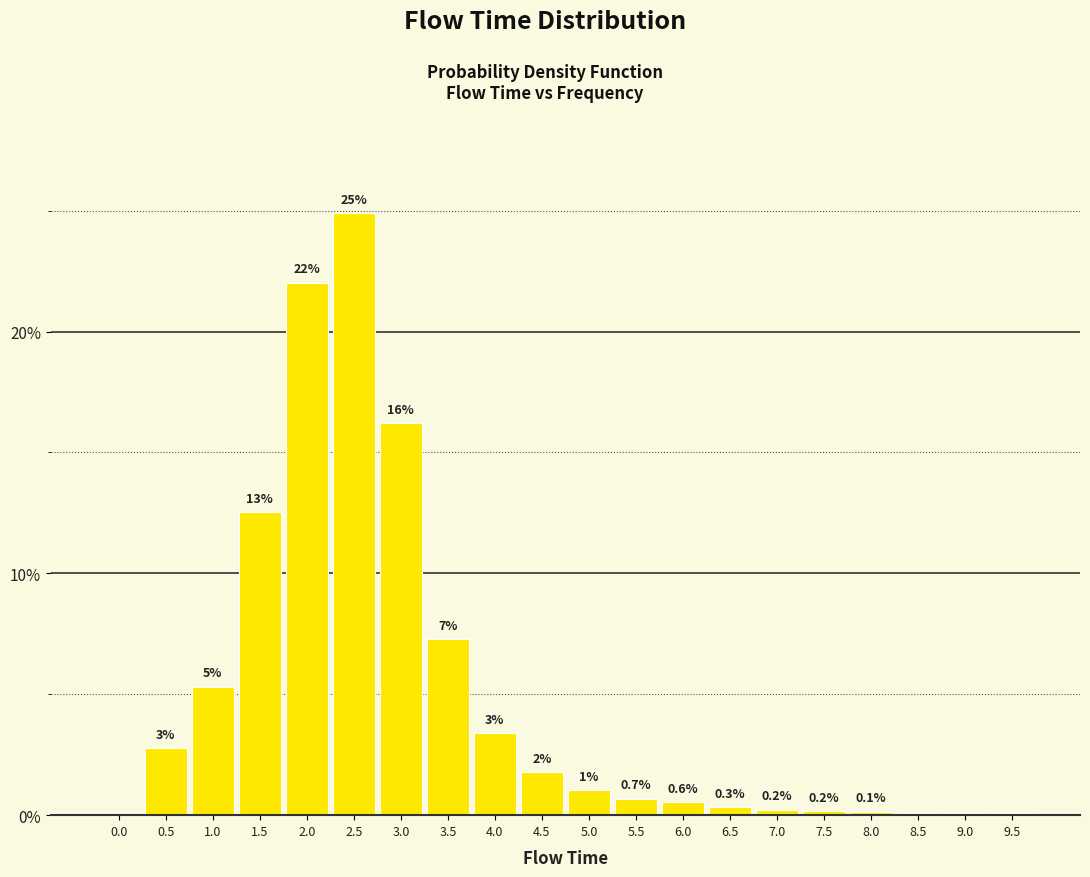

Are the bars horizontal?

No